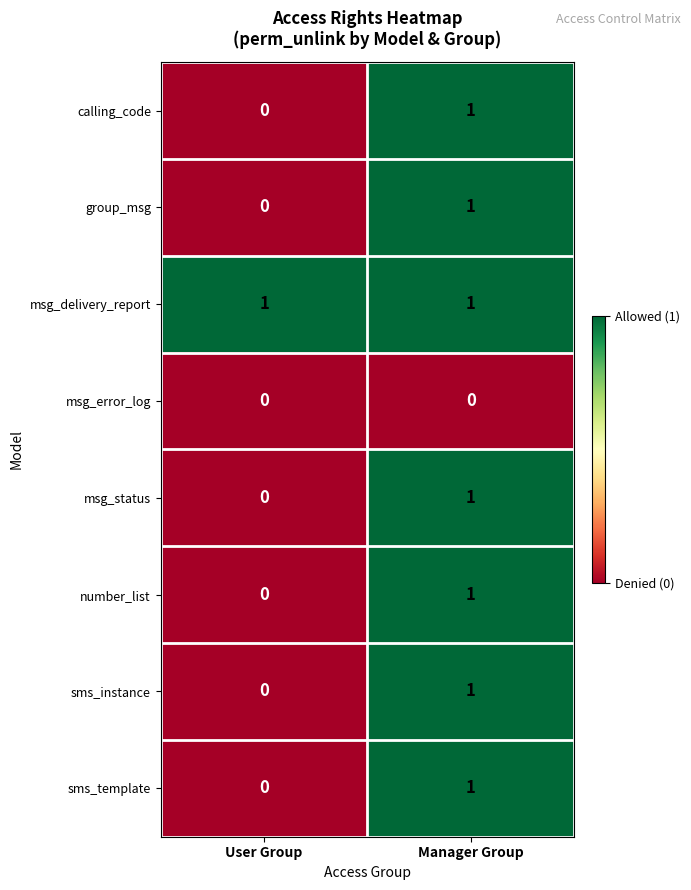

Which series has the largest total across all categories?

msg_delivery_report